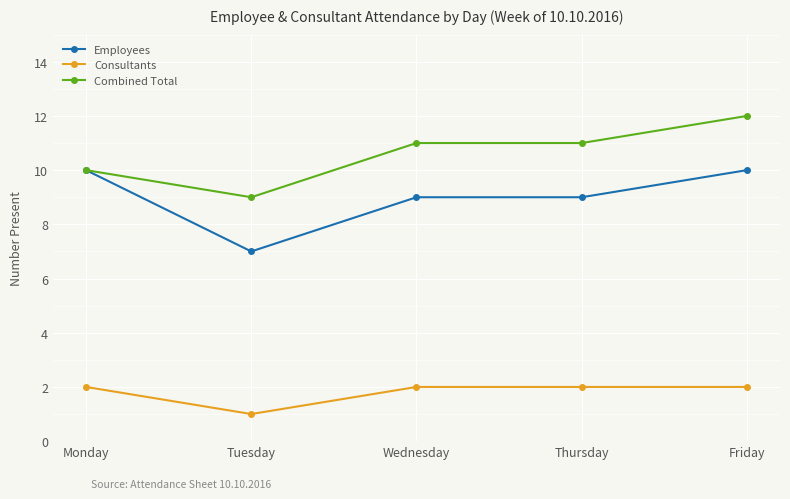

Reading left to right, list all the values displayed in this chart.

Employees: 10	7	9	9	10
Consultants: 2	1	2	2	2
Combined Total: 10	9	11	11	12